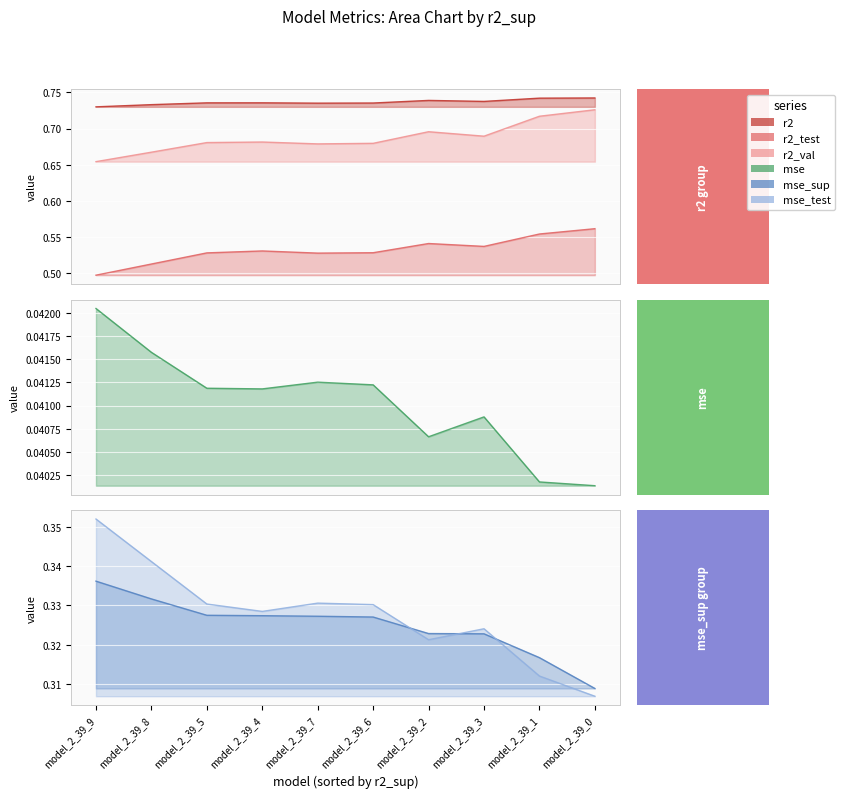

At how many categories does at least one series exceed 0?

10